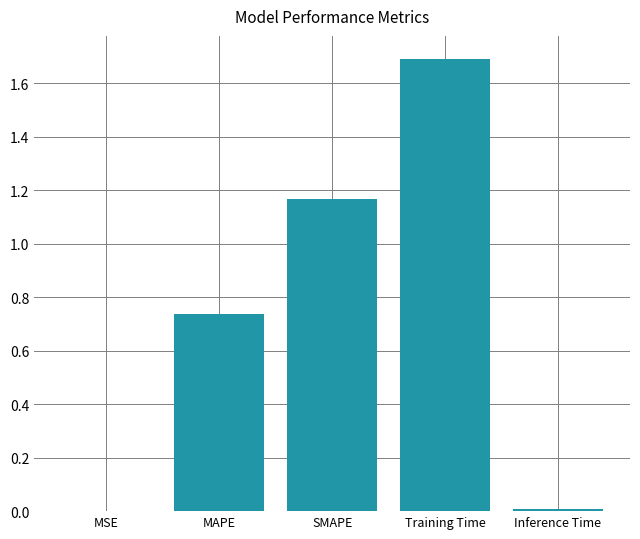

Count the number of data series in this chart.

1